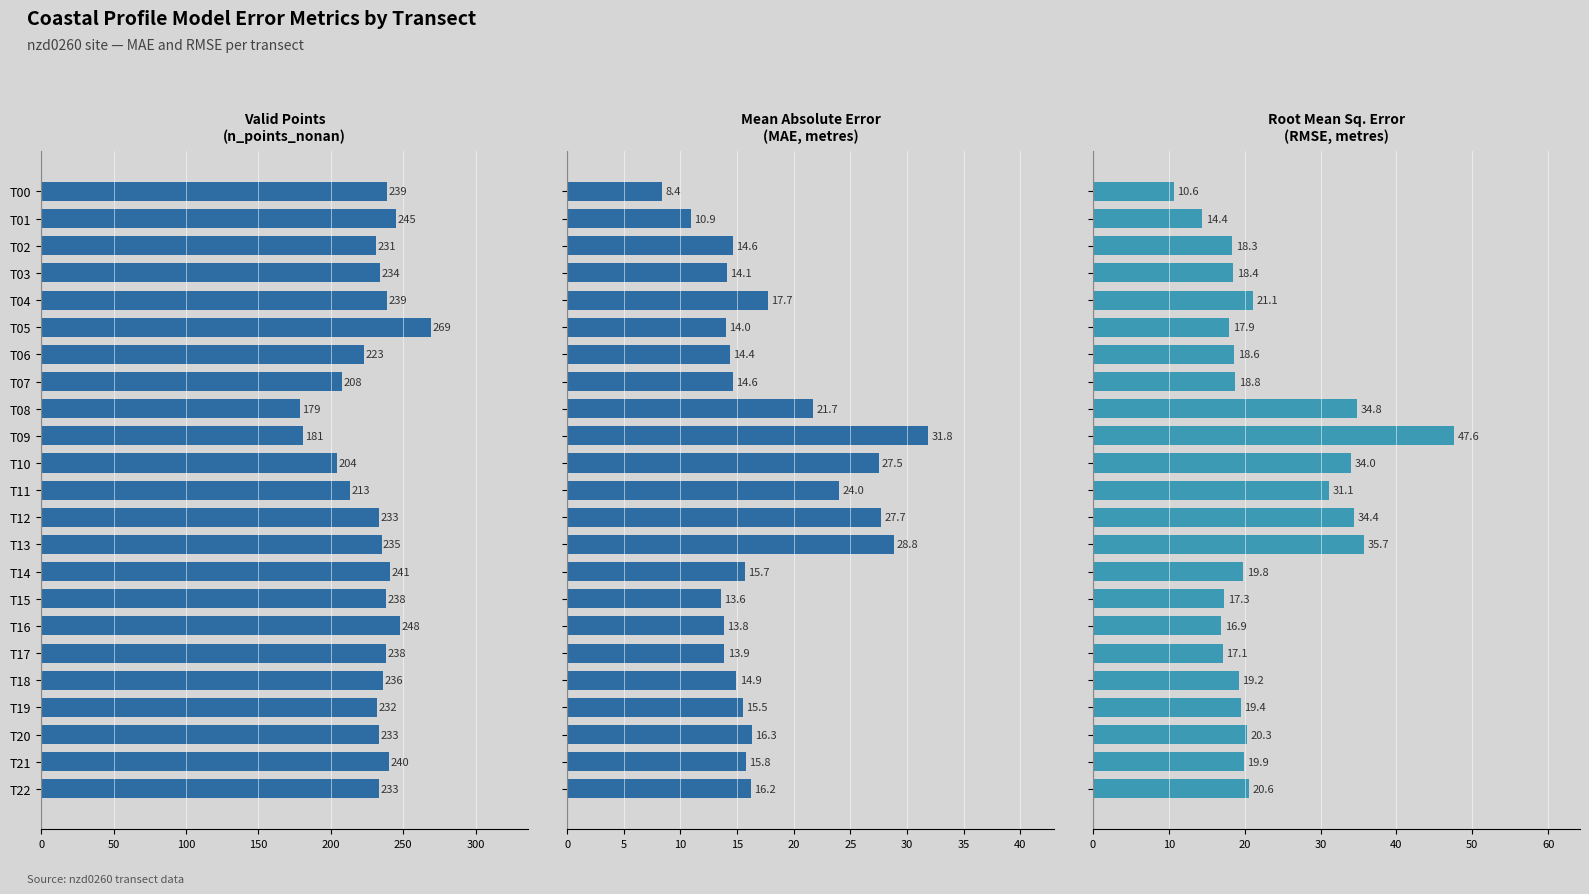

What is the sum of all n_points_nonan values?

5272.0